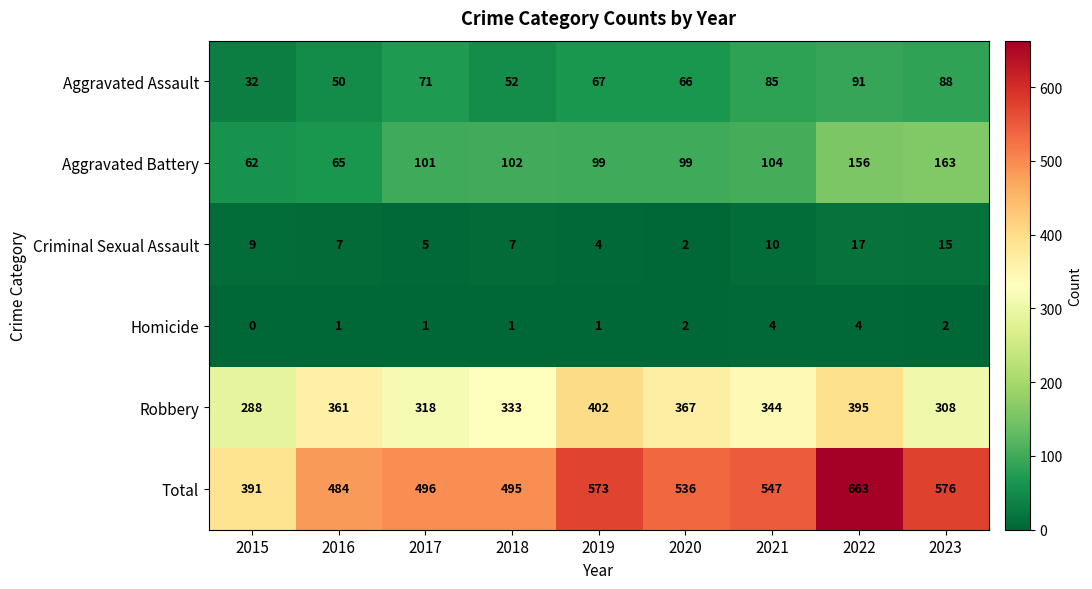

Which series has the largest total across all categories?

Total